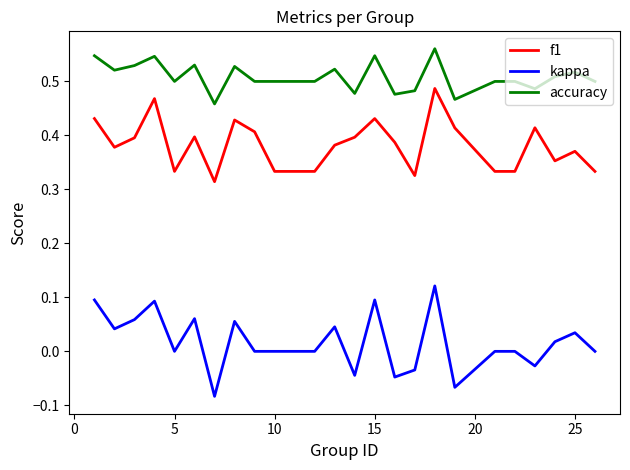

Which series has the largest total across all categories?

accuracy